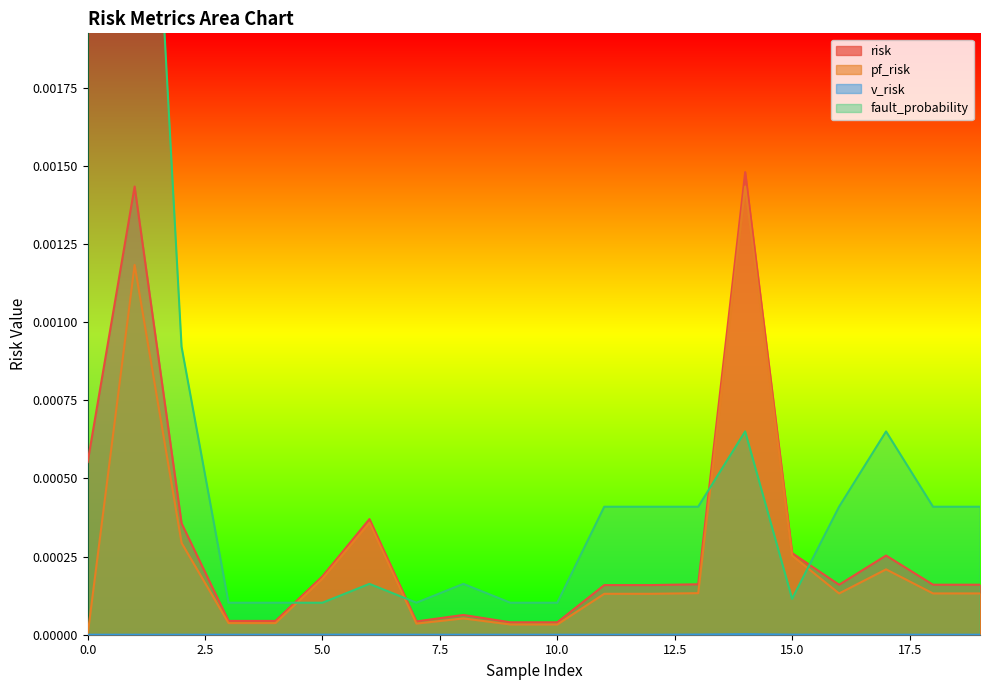

How many categories are shown in the chart?

20